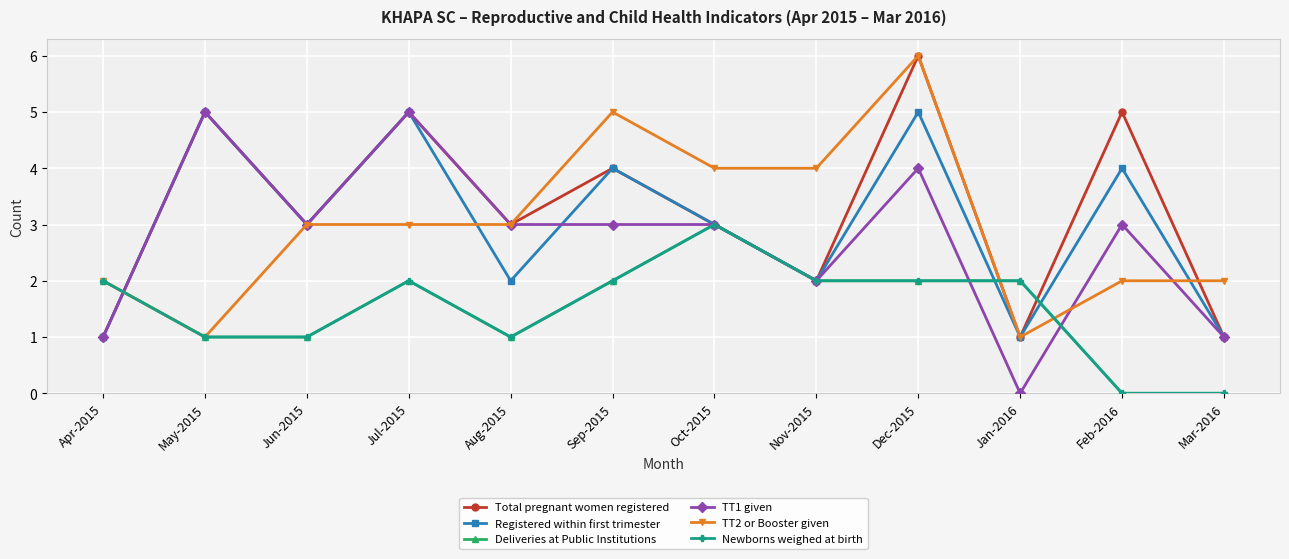

What is the difference between the maximum and minimum values in the TT2 or Booster given series?

5